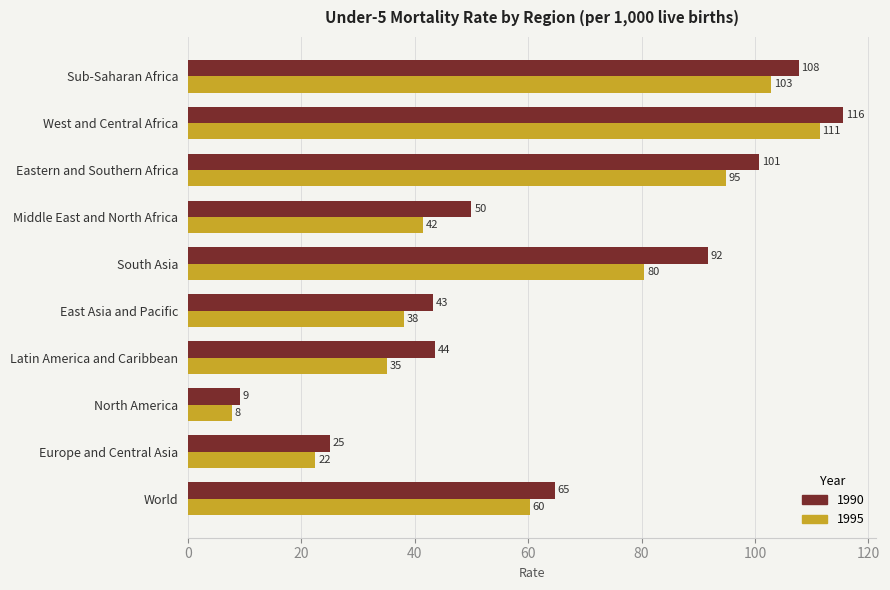

At which category does the chart reach its peak across all series?

West and Central Africa